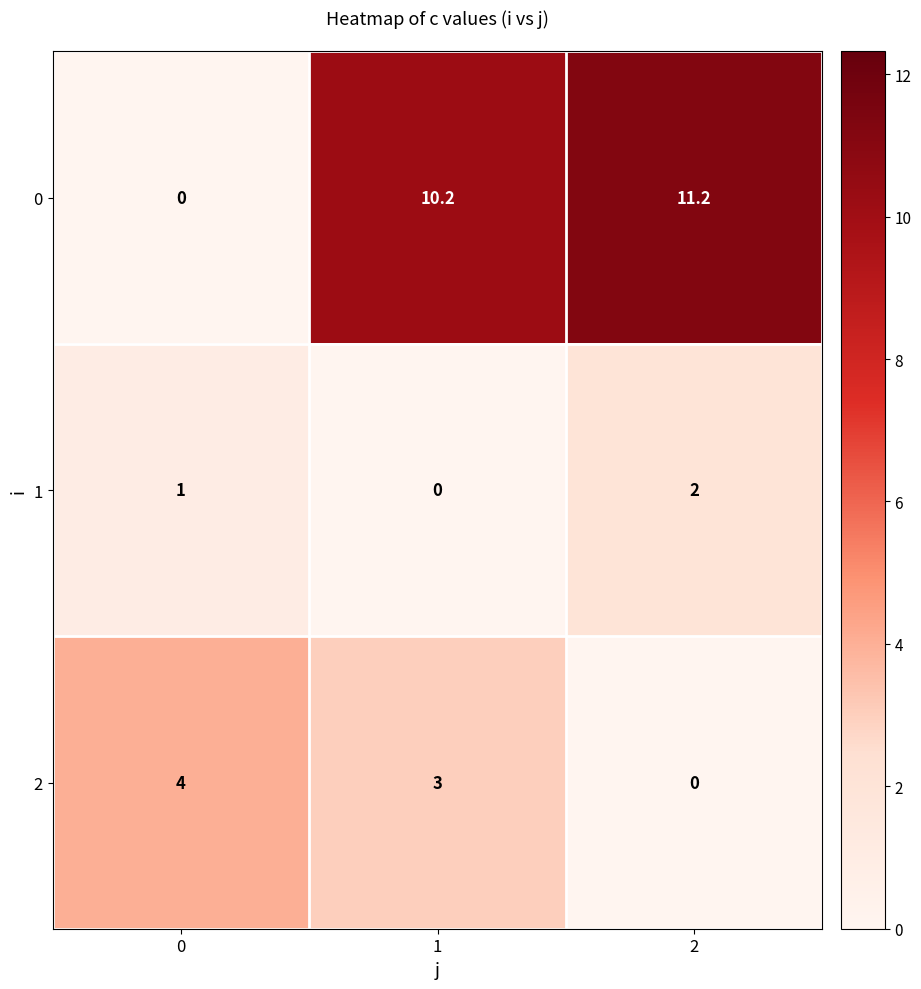

Which series has the widest spread of values?

0